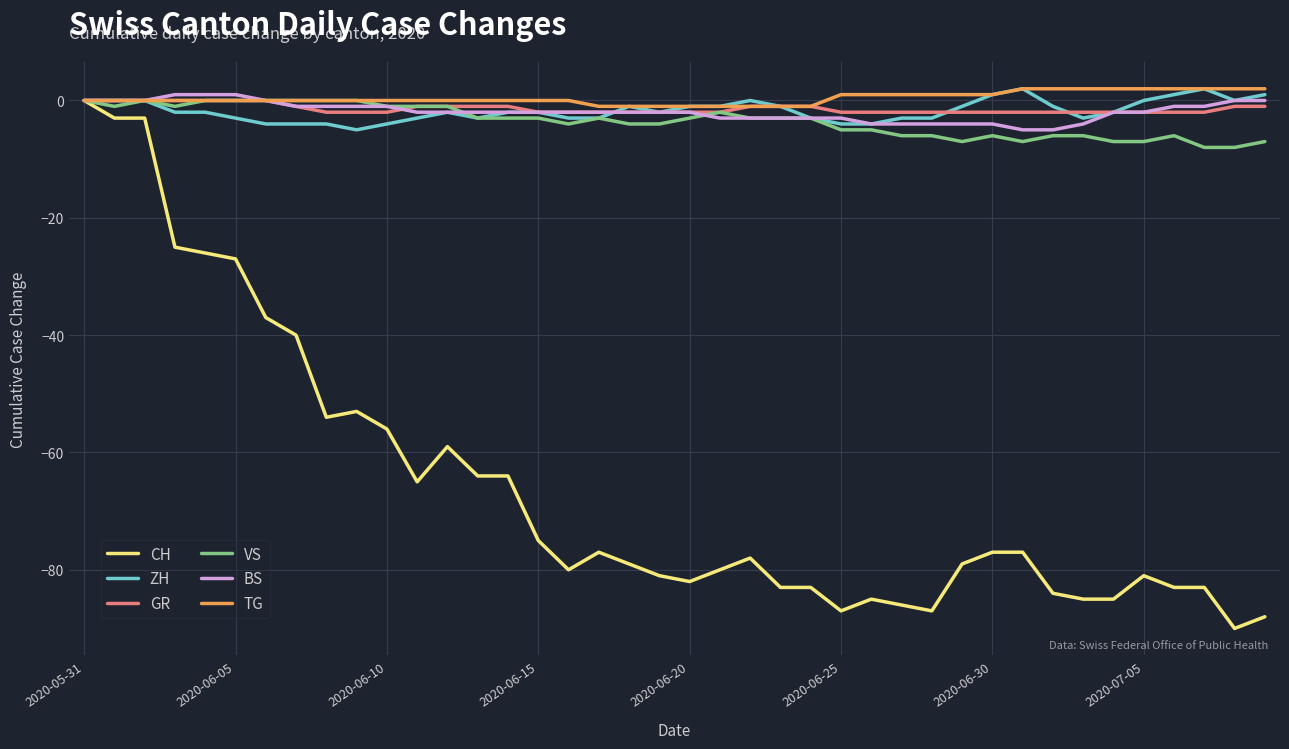

What is the smallest value displayed?

-90